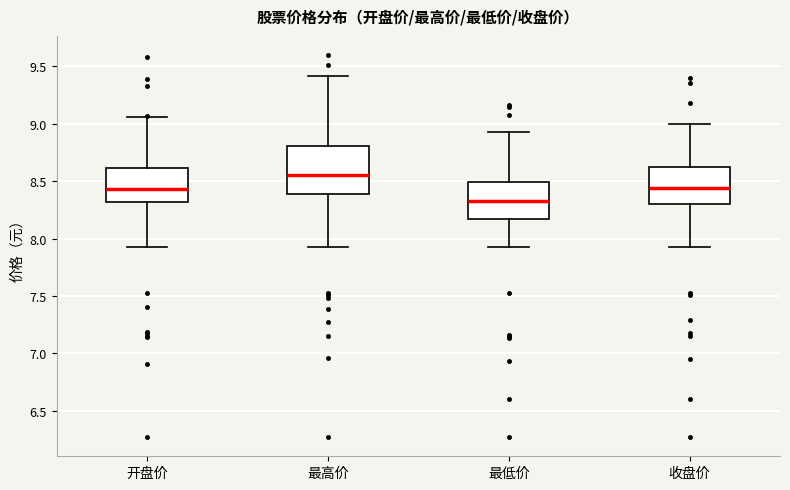

Reading left to right, read every box against the y-axis: the position of its median line, the range the box covers, and the ends of its whiskers. The values are not printed on the chart, so give them approximately, as read against the axis.

开盘价: median 8.45, box 8.30 to 8.60, whiskers 7.95 to 9.05
最高价: median 8.55, box 8.40 to 8.80, whiskers 7.95 to 9.40
最低价: median 8.35, box 8.20 to 8.50, whiskers 7.95 to 8.95
收盘价: median 8.45, box 8.30 to 8.60, whiskers 7.95 to 9.00